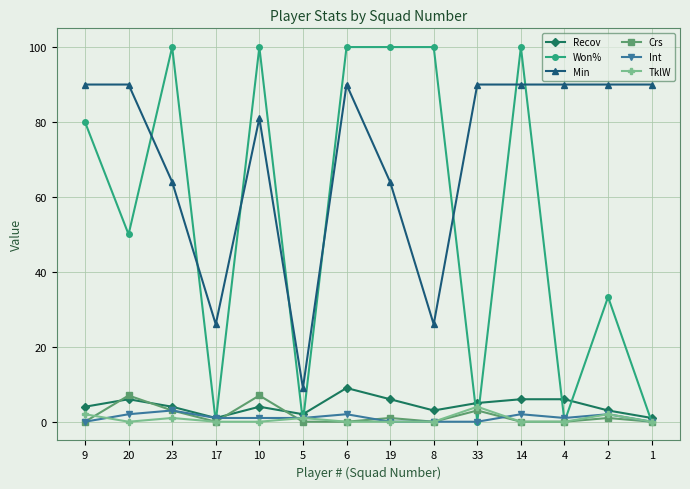

Reading left to right, list all the values displayed in this chart.

Recov: 4.0	6.0	4.0	1.0	4.0	2.0	9.0	6.0	3.0	5.0	6.0	6.0	3.0	1.0
Won%: 80.0	50.0	100.0	0.0	100.0	0.0	100.0	100.0	100.0	0.0	100.0	0.0	33.3	0.0
Min: 90.0	90.0	64.0	26.0	81.0	9.0	90.0	64.0	26.0	90.0	90.0	90.0	90.0	90.0
Crs: 0.0	7.0	3.0	0.0	7.0	0.0	0.0	1.0	0.0	3.0	0.0	0.0	1.0	0.0
Int: 0.0	2.0	3.0	1.0	1.0	1.0	2.0	0.0	0.0	0.0	2.0	1.0	2.0	0.0
TklW: 2.0	0.0	1.0	0.0	0.0	1.0	0.0	0.0	0.0	4.0	0.0	0.0	2.0	0.0